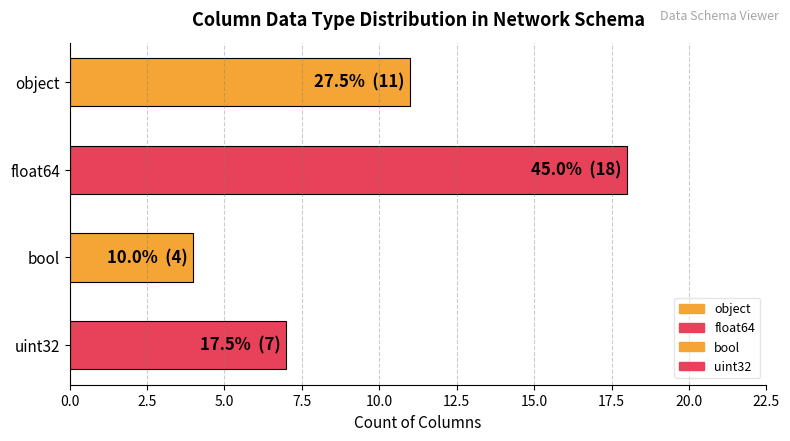

Between bool and object, which is larger?

object